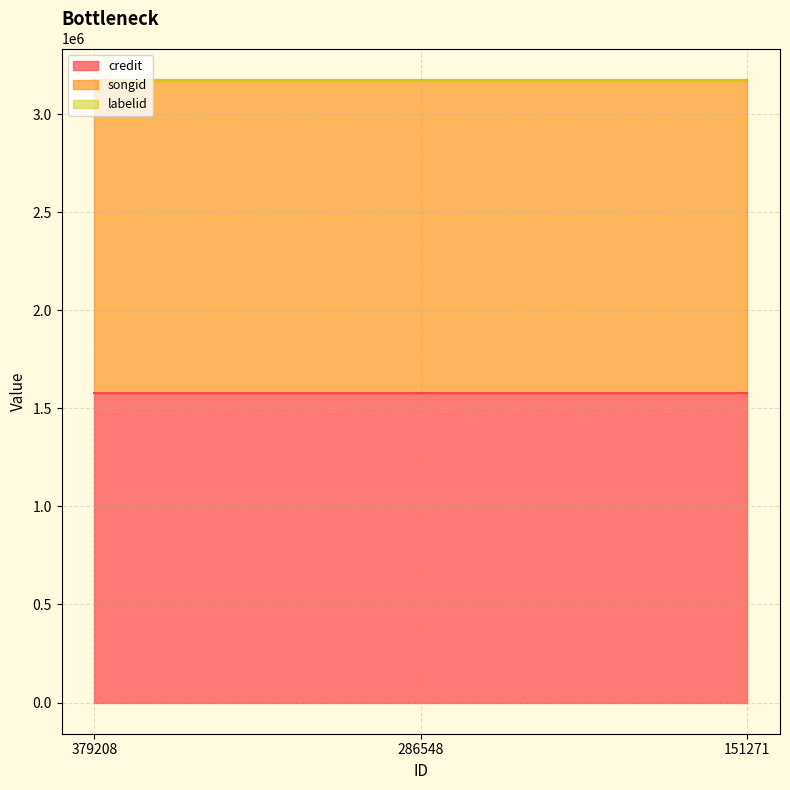

Is the value of labelid at 379208 greater than the value of songid at 151271?

No